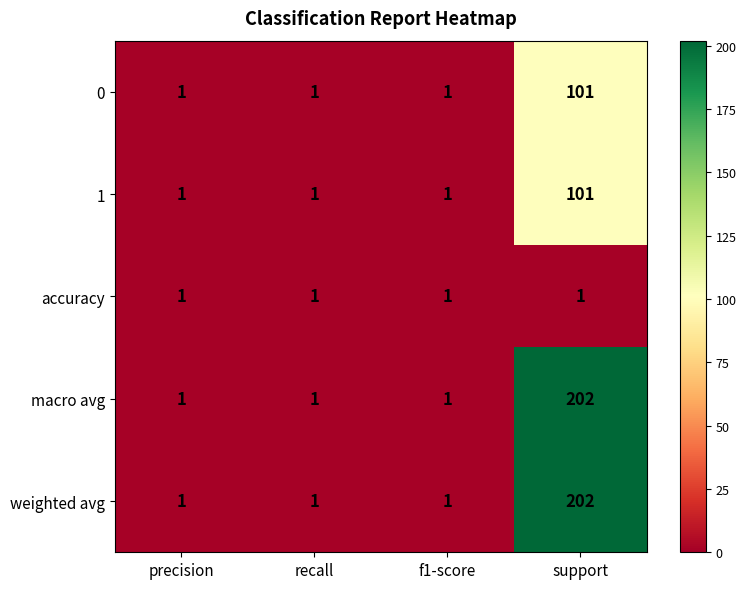

At which category does the chart reach its peak across all series?

support